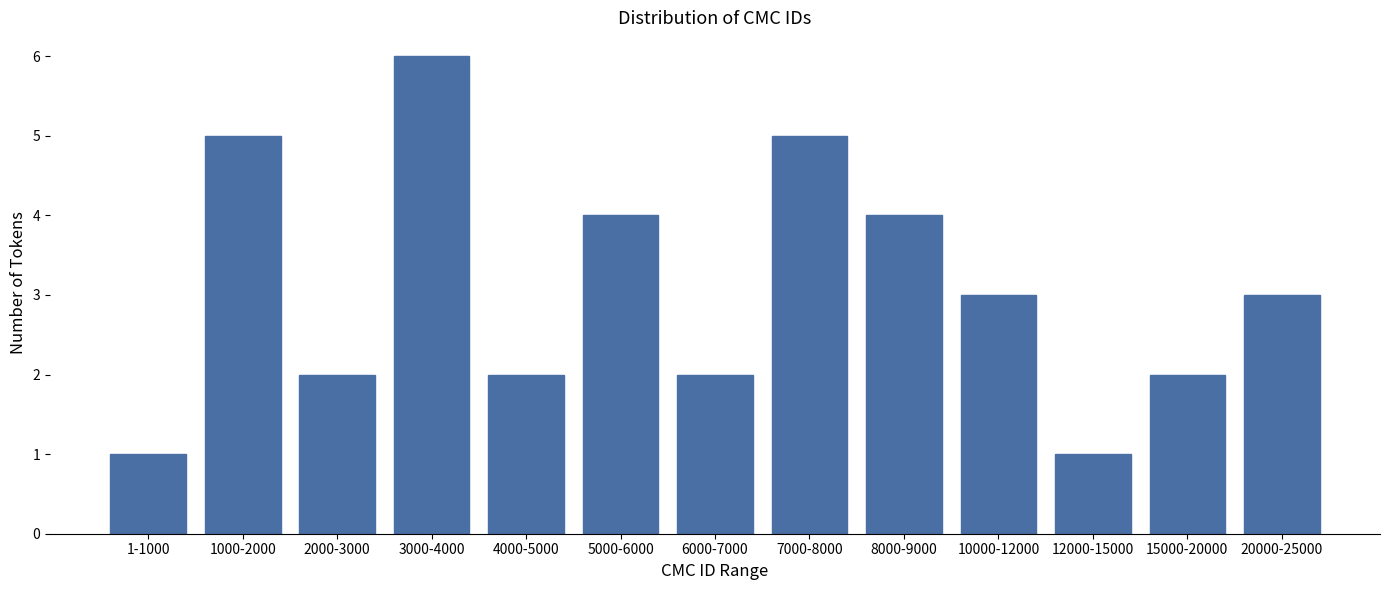

Reading left to right, what are all the values shown in this chart?

1-1000=1	1000-2000=5	2000-3000=2	3000-4000=6	4000-5000=2	5000-6000=4	6000-7000=2	7000-8000=5	8000-9000=4	10000-12000=3	12000-15000=1	15000-20000=2	20000-25000=3